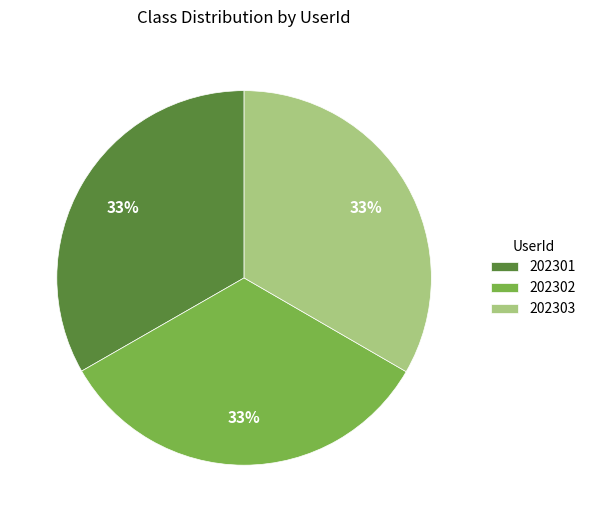

The 202302 slice represents 27% of the pie. True or false?

False